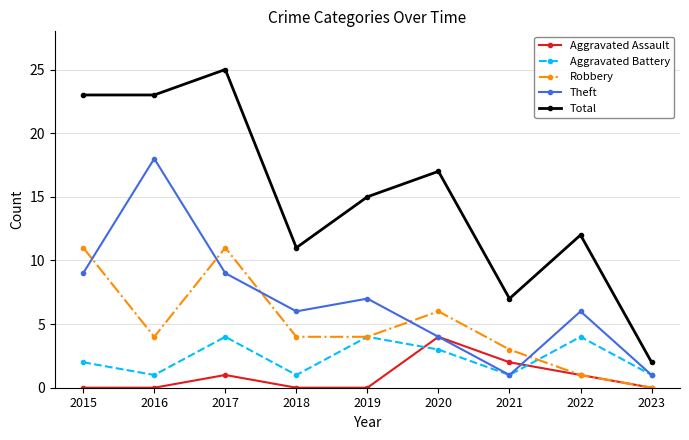

What are all the series names shown in the legend?

Aggravated Assault, Aggravated Battery, Robbery, Theft, Total